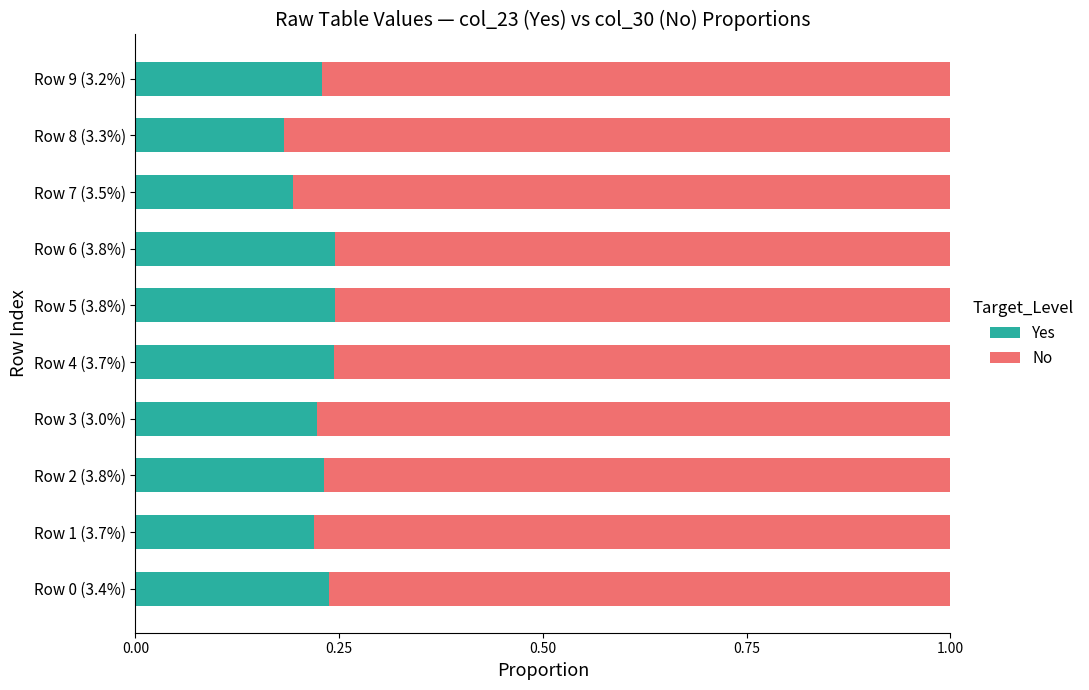

What is the total value across all series at Row 0 (3.4%)?

1.0